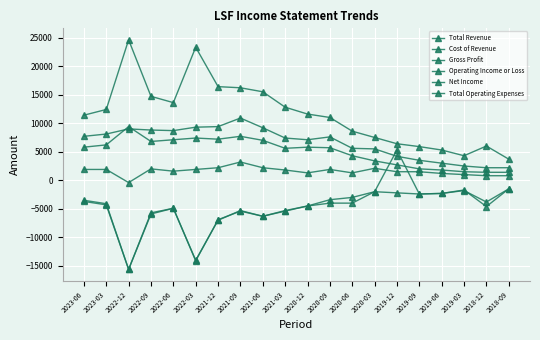

At which label is Operating Income or Loss closest to -8550?

2021-12